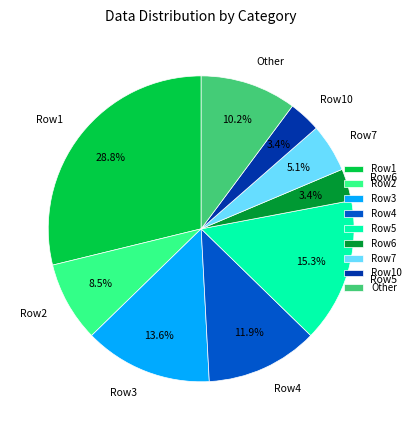

To the nearest percent, what is the difference between the largest and smallest slice percentages?

25%